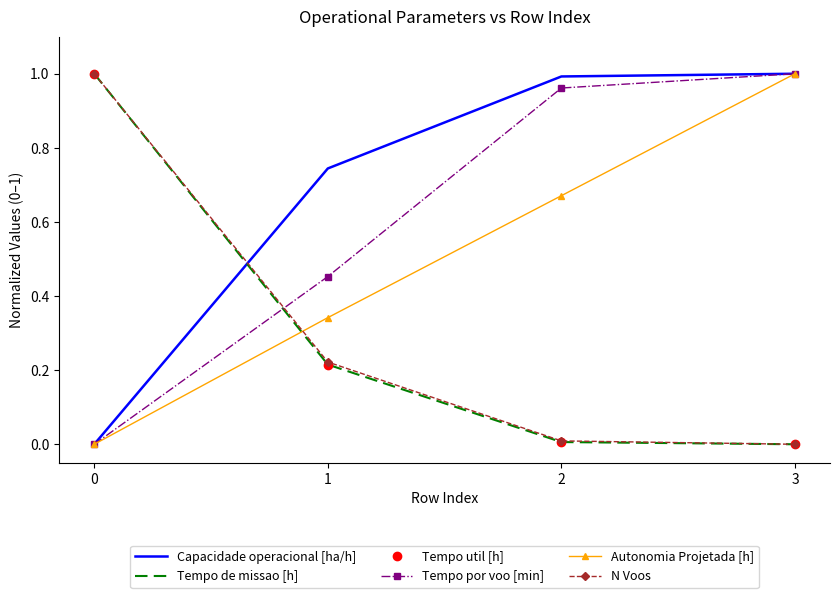

After their last crossing, which series has the higher values: Tempo por voo [min] or N Voos?

Tempo por voo [min]